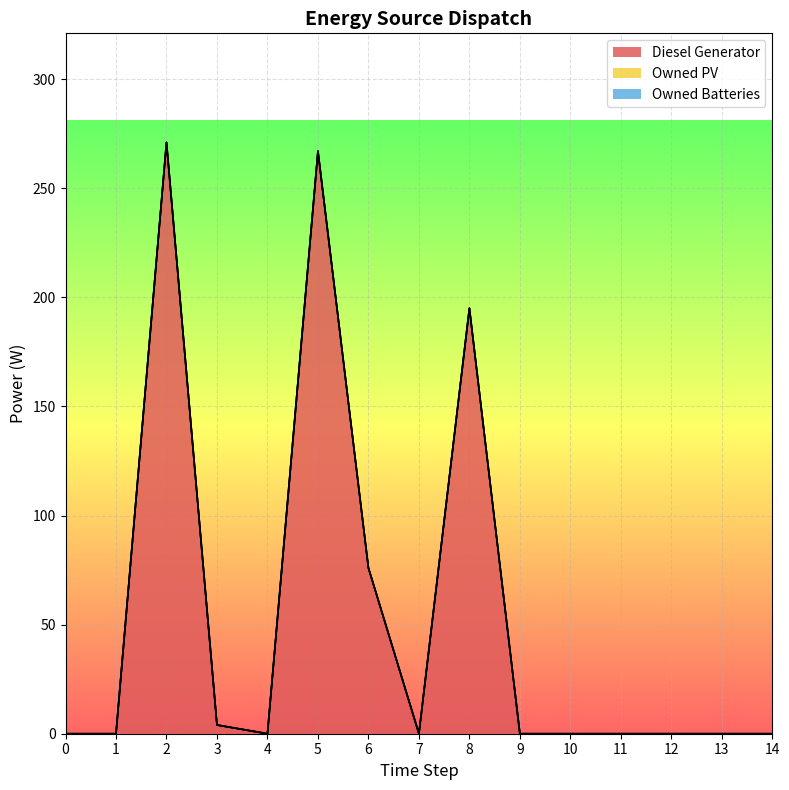

Is the value of Owned PV at 6 greater than the value of Diesel Generator at 1?

No